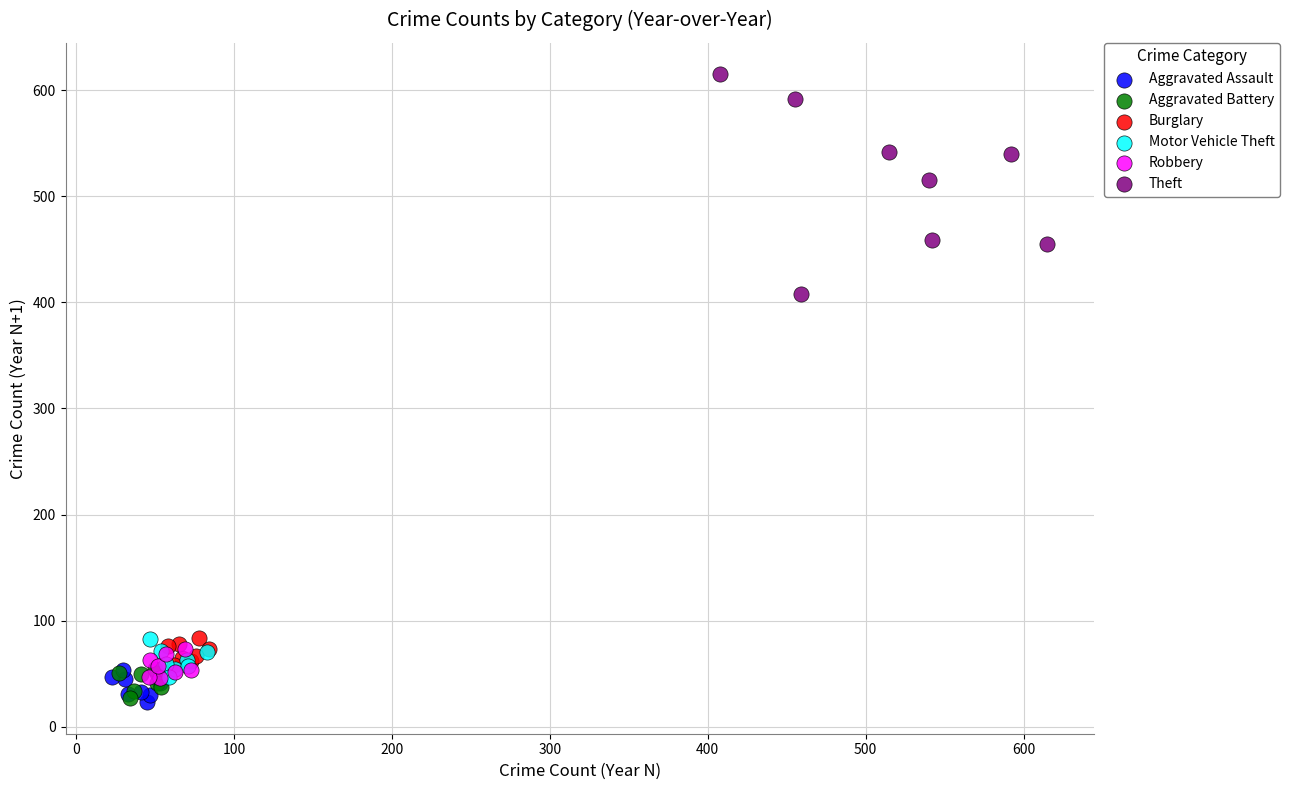

Which series has the largest Y range (max minus min)?

Theft